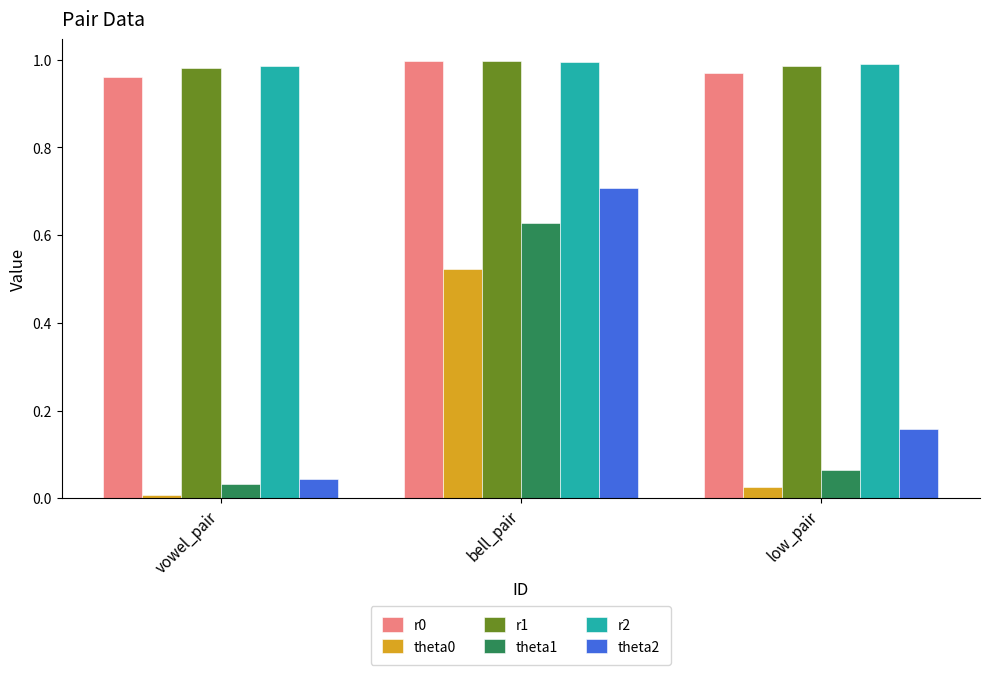

What is the sum of all theta1 values?

0.7